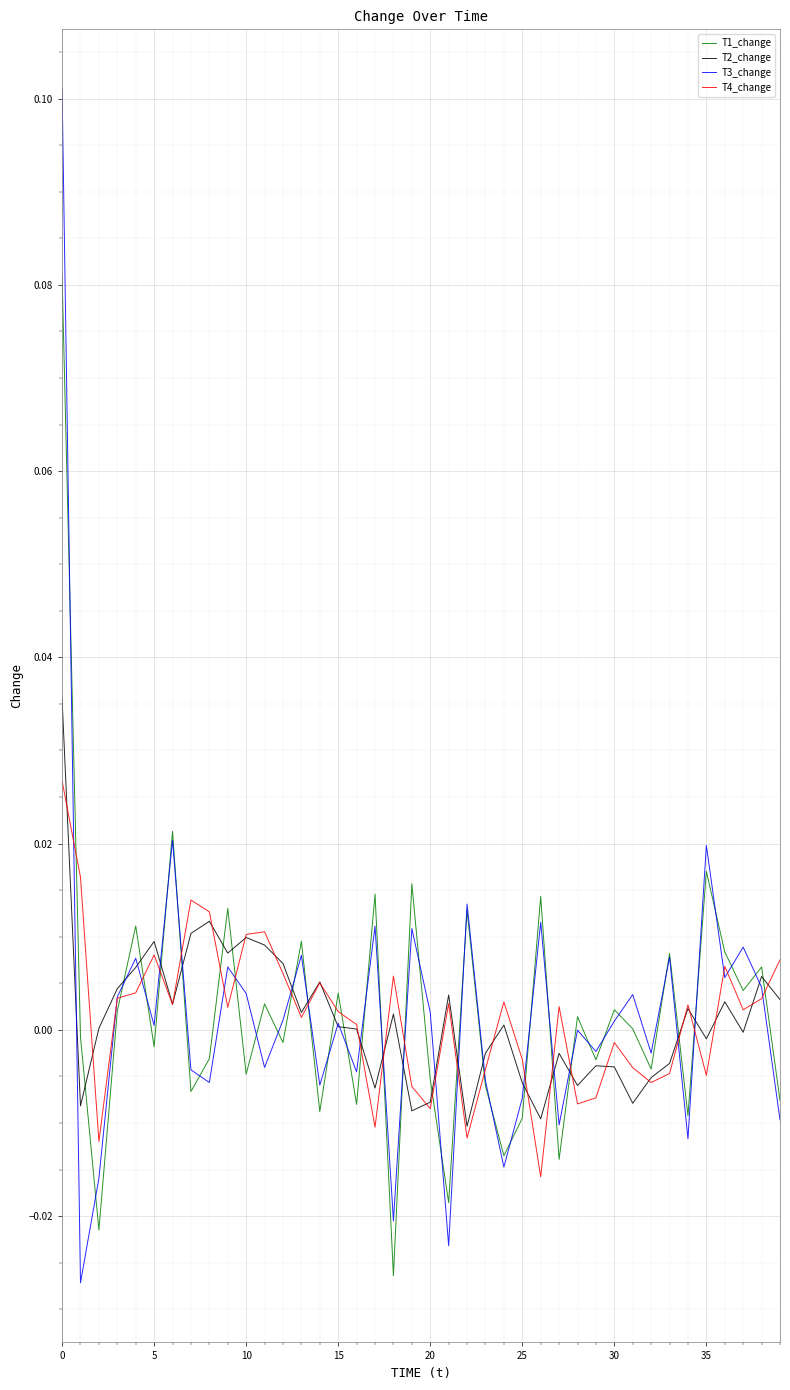

List the series in order of their peak value, highest first.

T3_change, T1_change, T2_change, T4_change